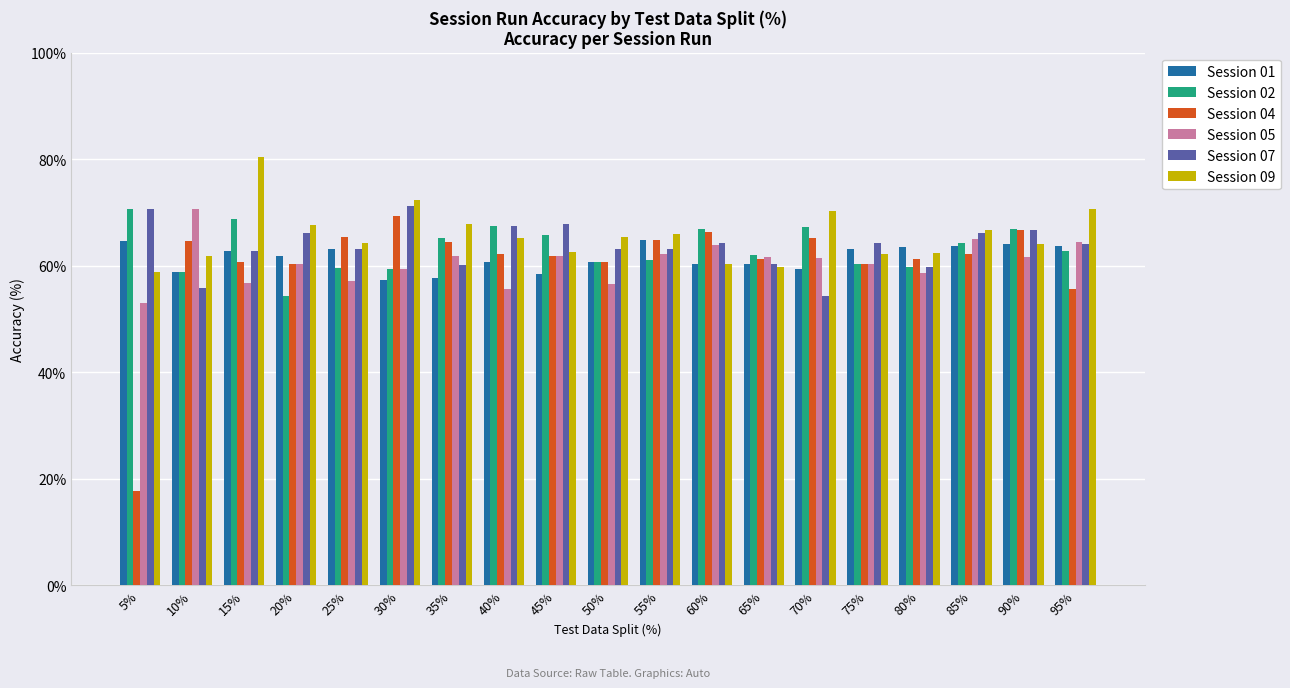

How many data points does each series have?

19